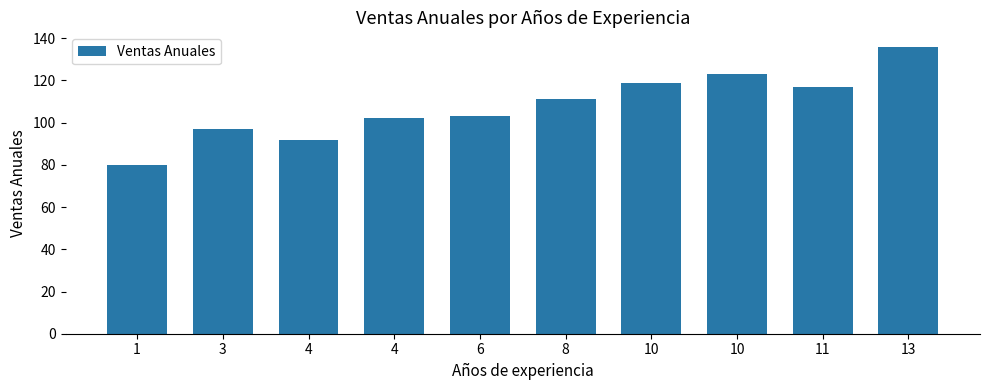

What is the difference between the second highest and minimum values?

43